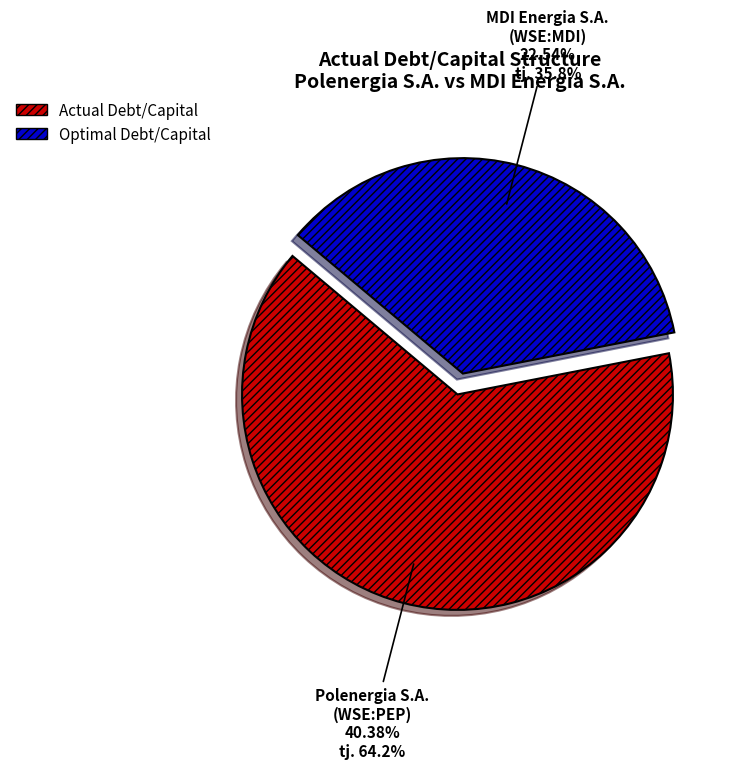

Combined, what portion of the pie is Polenergia S.A. (WSE:PEP) and MDI Energia S.A. (WSE:MDI)?

100.0%